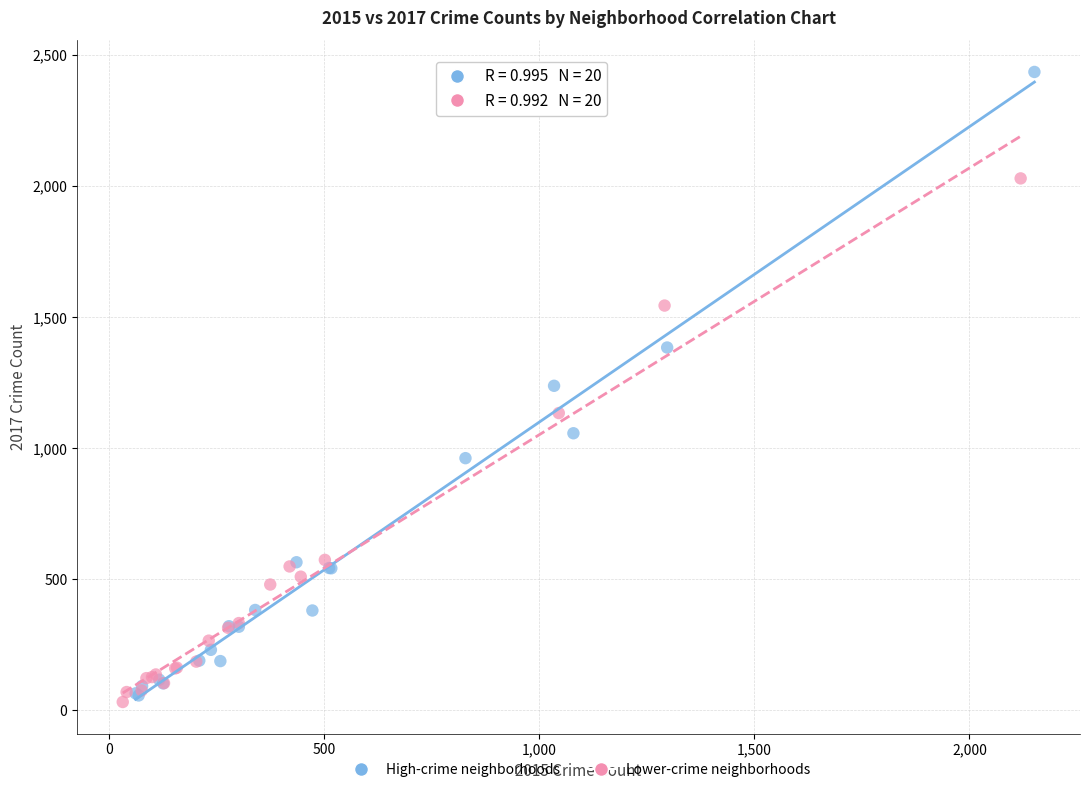

Which series has the largest Y range (max minus min)?

High-crime neighborhoods